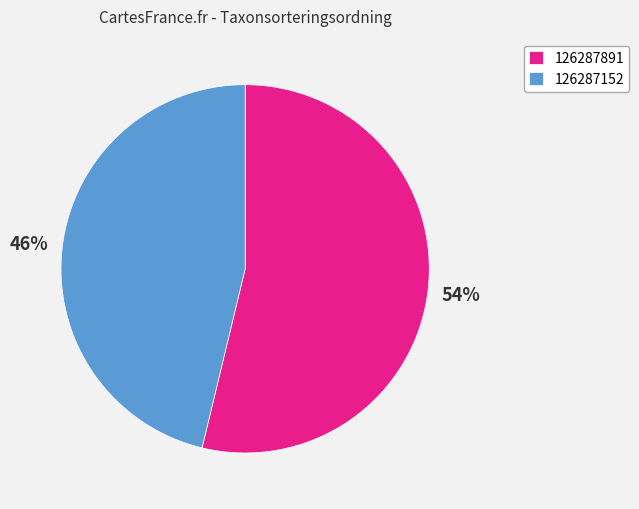

To the nearest percent, what percentage of the pie is 126287152?

46%